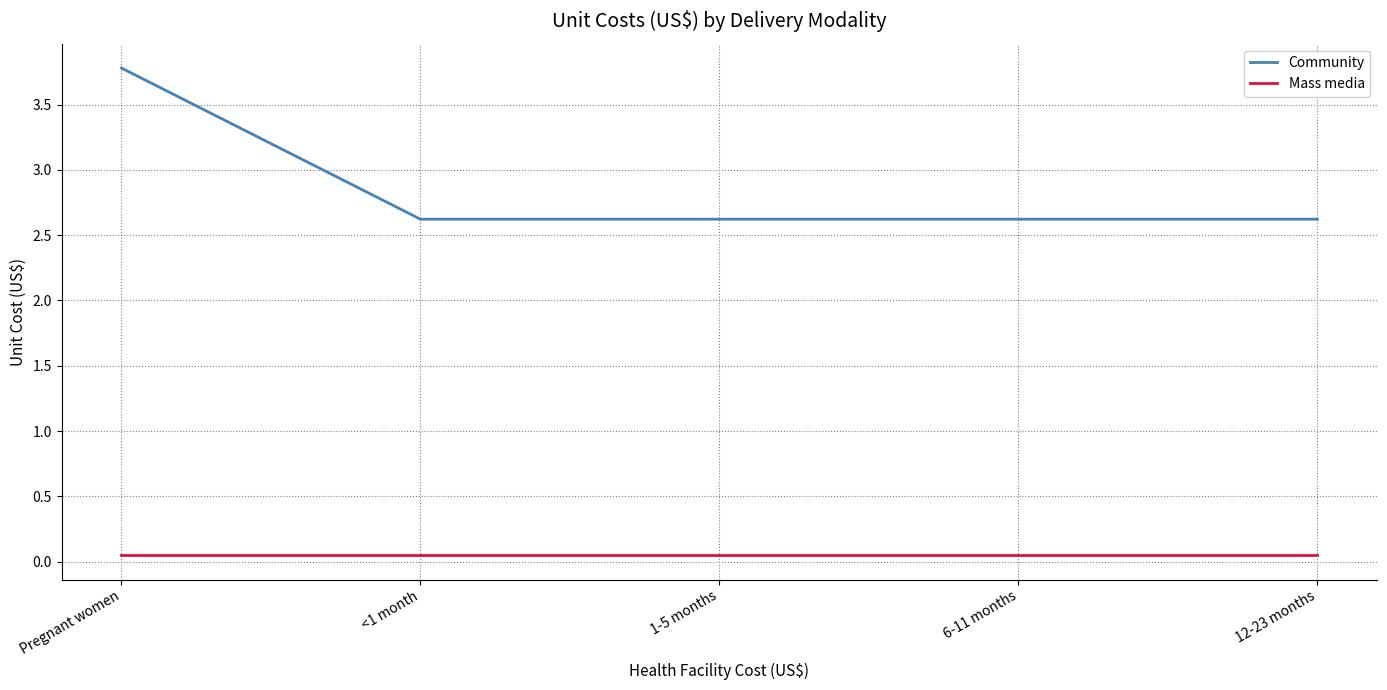

At which category is the sum across all series the highest?

Pregnant women